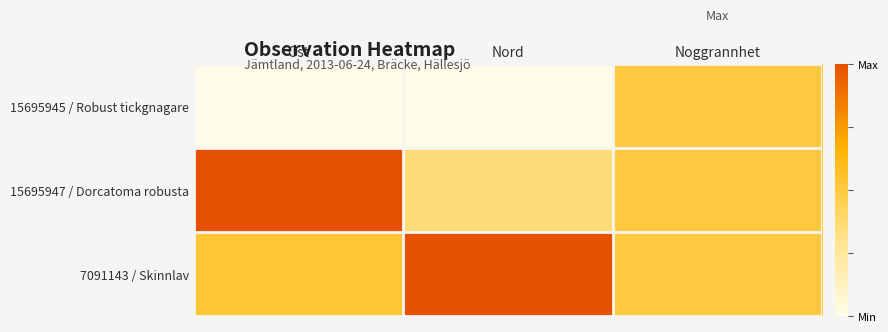

Which series has the widest spread of values?

15695947 / Dorcatoma robusta